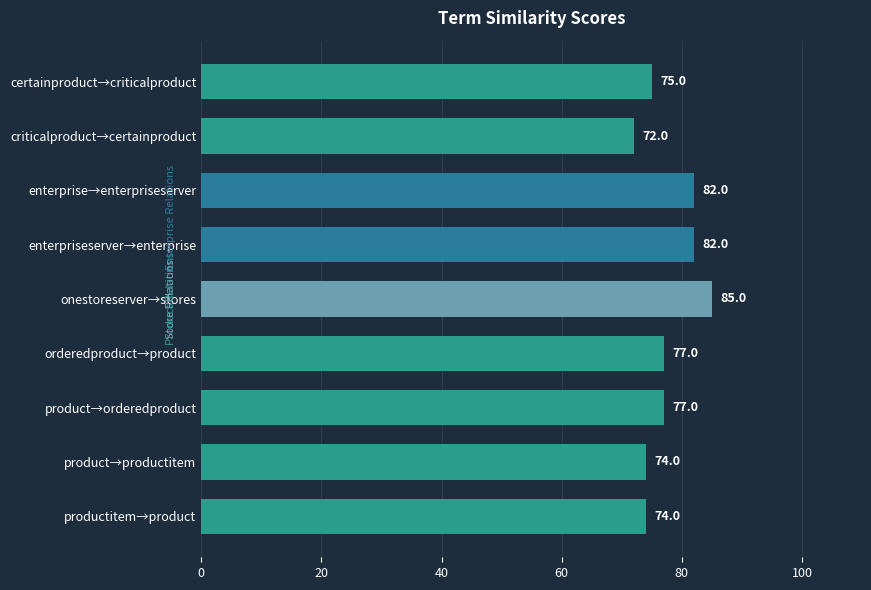

Is it true that the value at enterpriseserver→enterprise is 82?

True